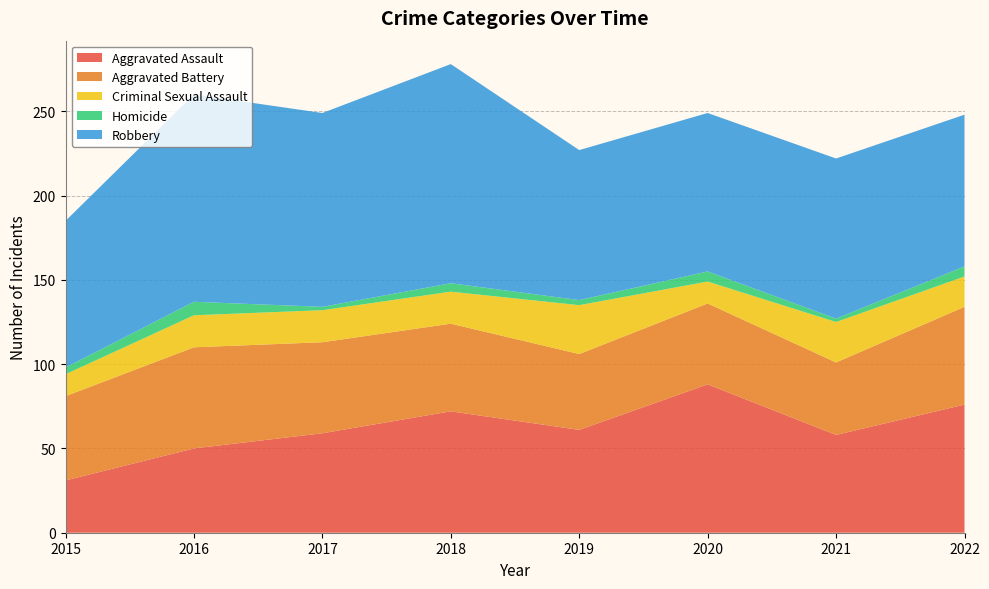

Reading left to right, transcribe all the data shown in this chart.

Aggravated Assault: 2015=31	2016=50	2017=59	2018=72	2019=61	2020=88	2021=58	2022=76
Aggravated Battery: 2015=50	2016=60	2017=54	2018=52	2019=45	2020=48	2021=43	2022=58
Criminal Sexual Assault: 2015=13	2016=19	2017=19	2018=19	2019=29	2020=13	2021=24	2022=18
Homicide: 2015=4	2016=8	2017=2	2018=5	2019=3	2020=6	2021=2	2022=6
Robbery: 2015=87	2016=123	2017=115	2018=130	2019=89	2020=94	2021=95	2022=90